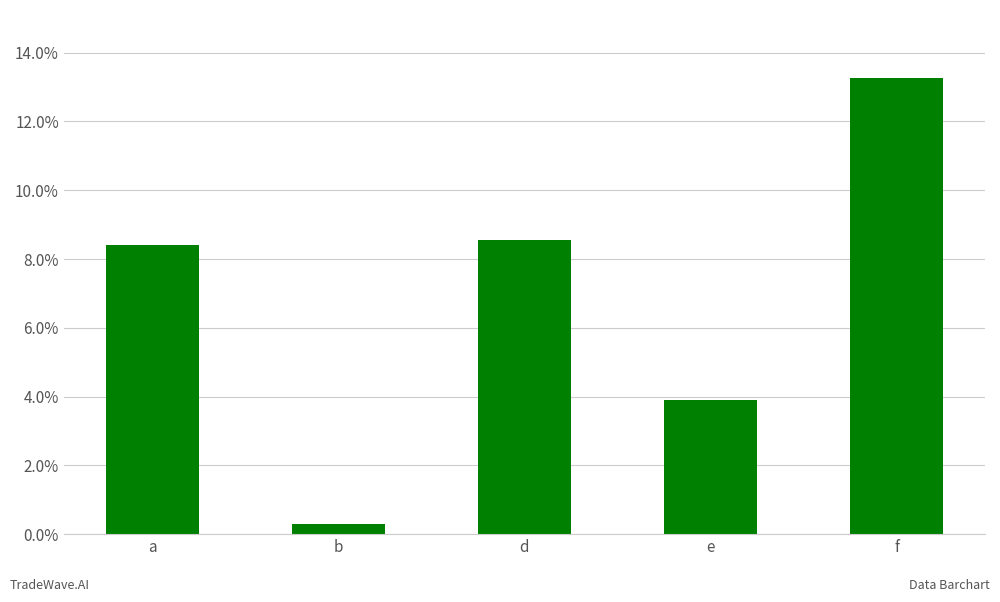

Reading right to left, extract all data points from this chart.

f=13.3	e=3.9	d=8.5	b=0.3	a=8.4